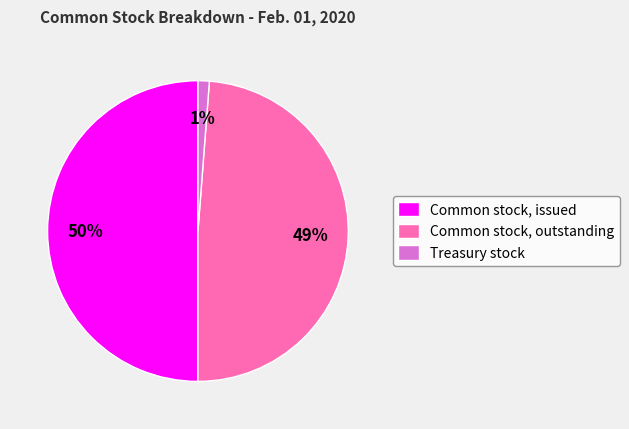

Which category has the biggest portion of the pie?

Common stock, issued